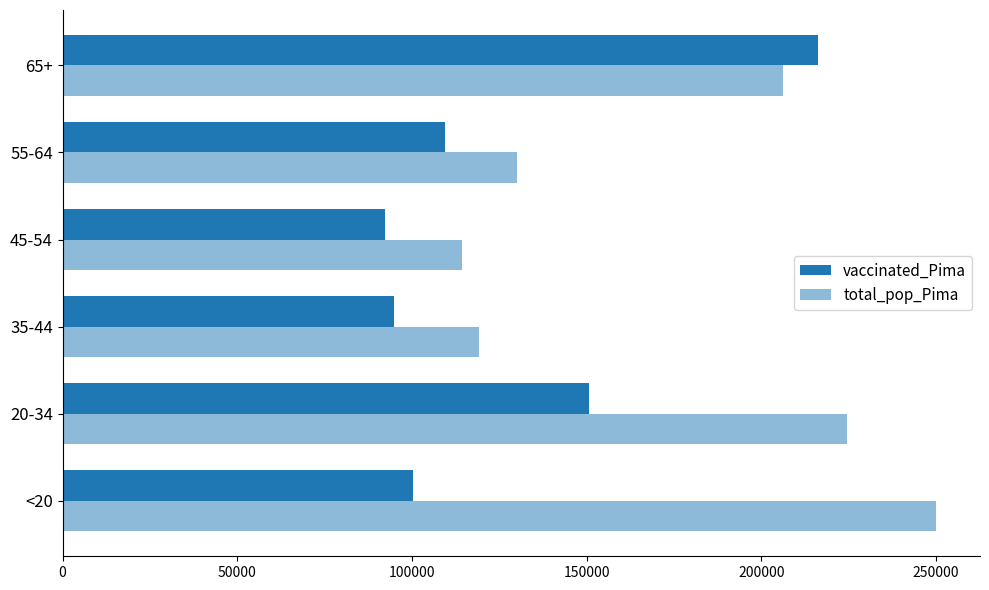

How many series are shown in this chart?

2